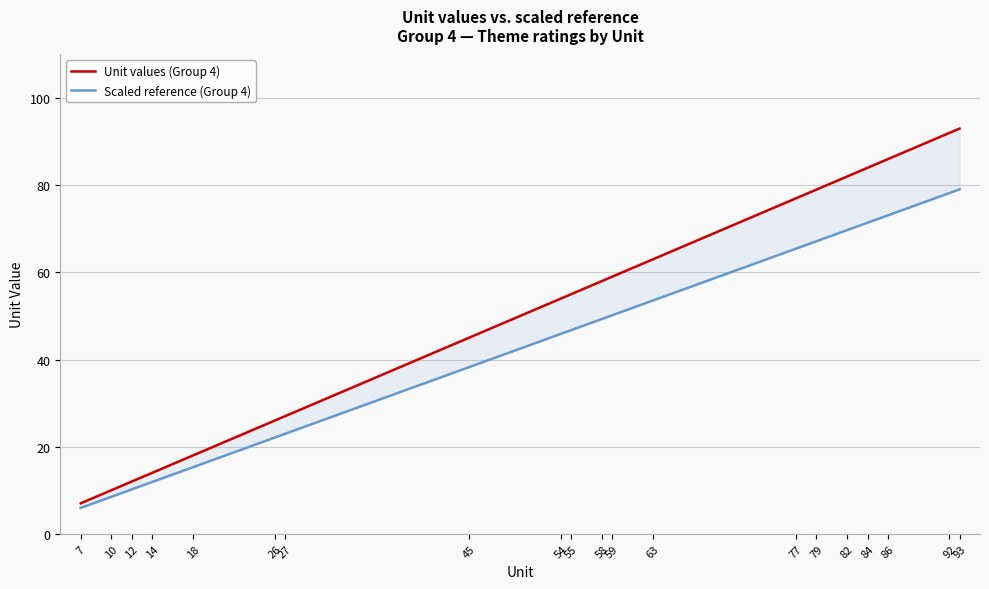

How many data points in Unit values (Group 4) are above 58?

9